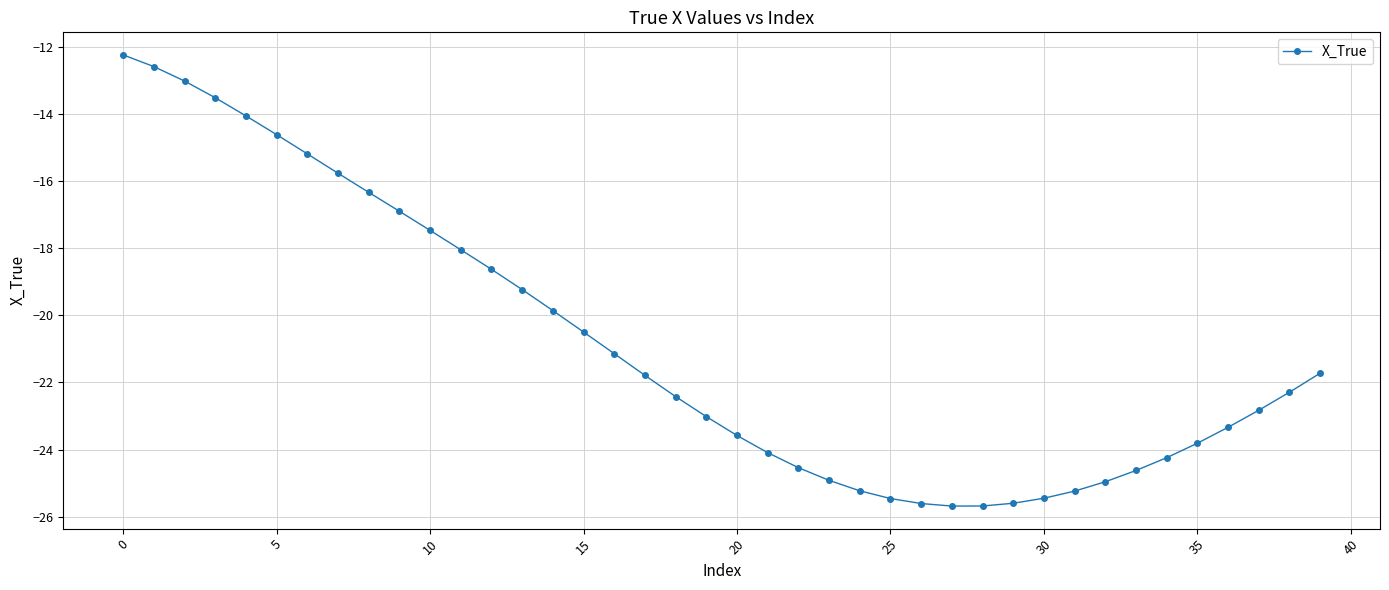

What is the smallest value displayed?

-25.7